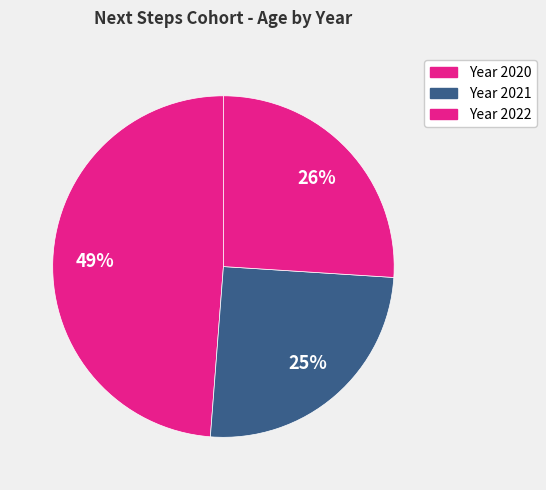

How many slices are in this pie chart?

3